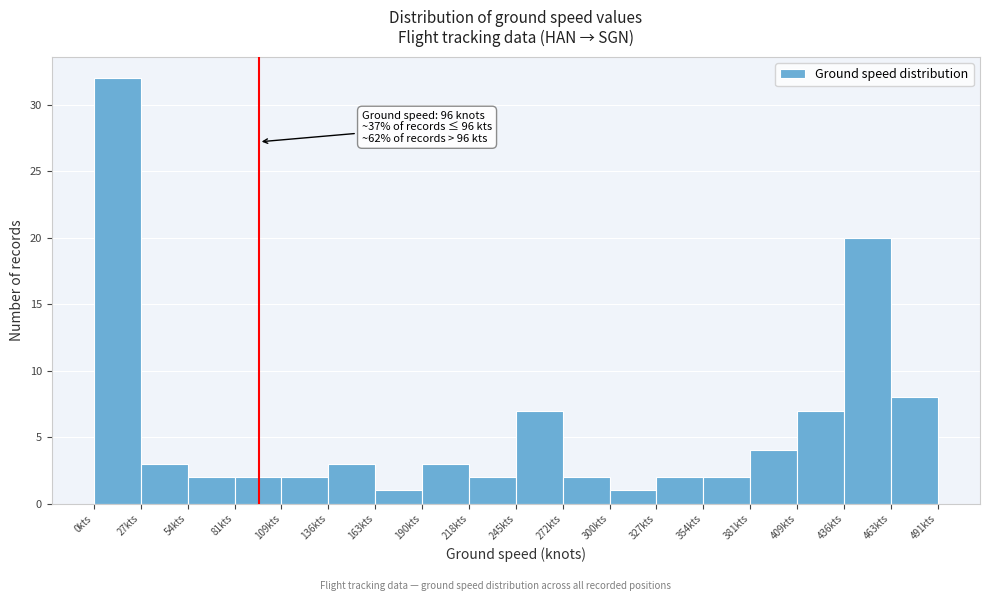

Which range on the x-axis has the tallest bar?

0 to 25